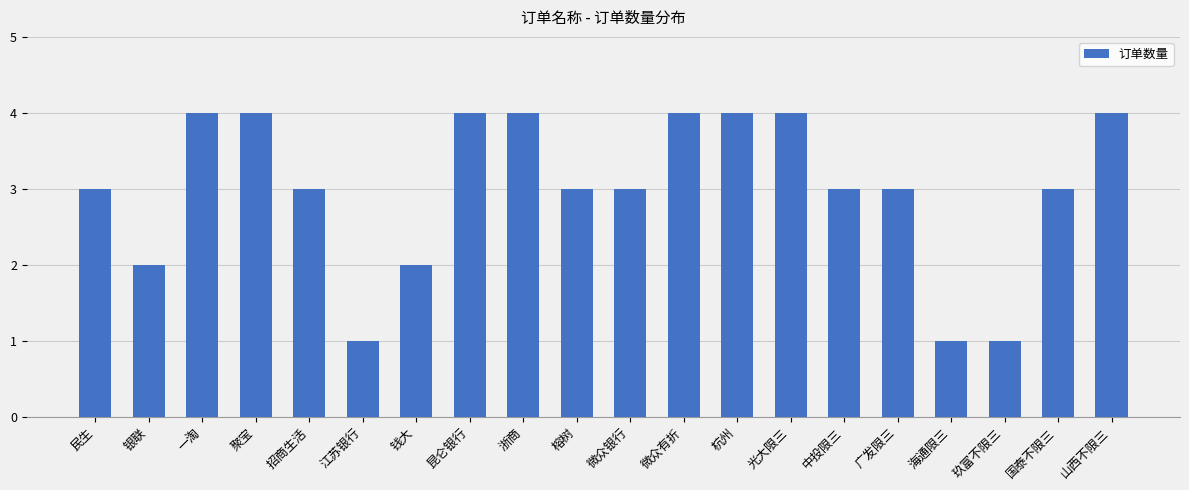

How many bars are there in total?

20